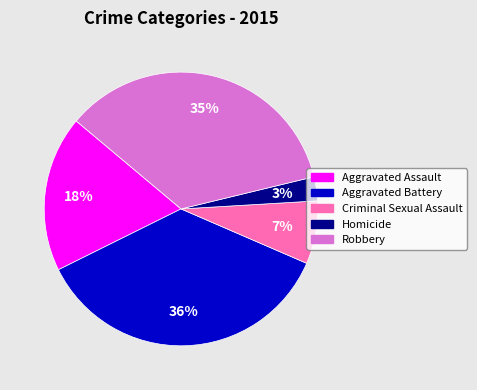

Is the sum of Homicide and Aggravated Assault greater than half?

No